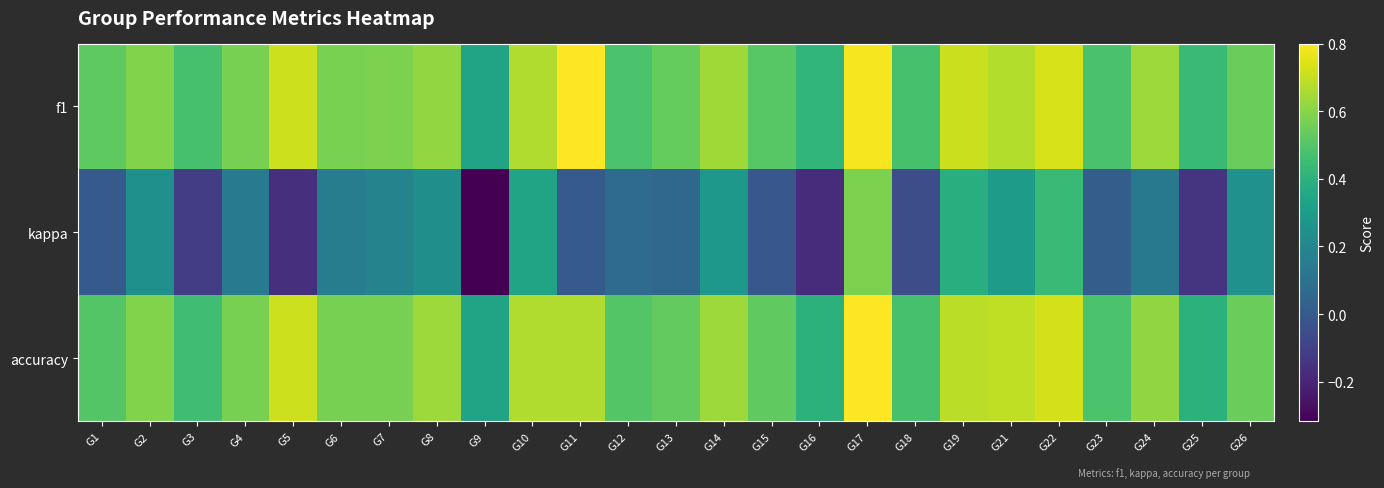

At how many categories does at least one series exceed 0?

25